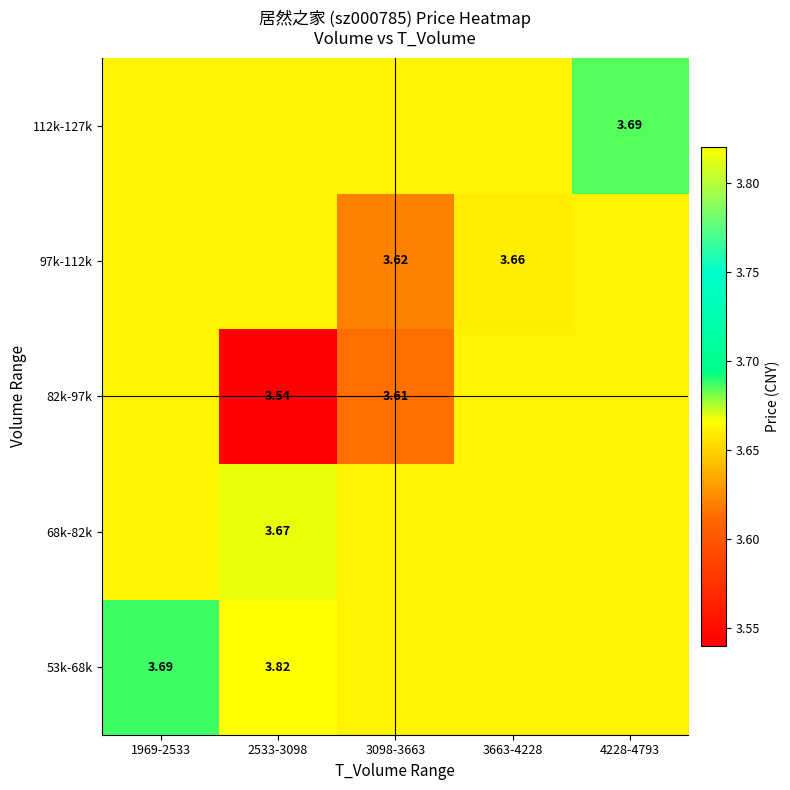

Rank the series at 3663-4228 from lowest to highest value.

97k-112k, 53k-68k, 68k-82k, 82k-97k, 112k-127k